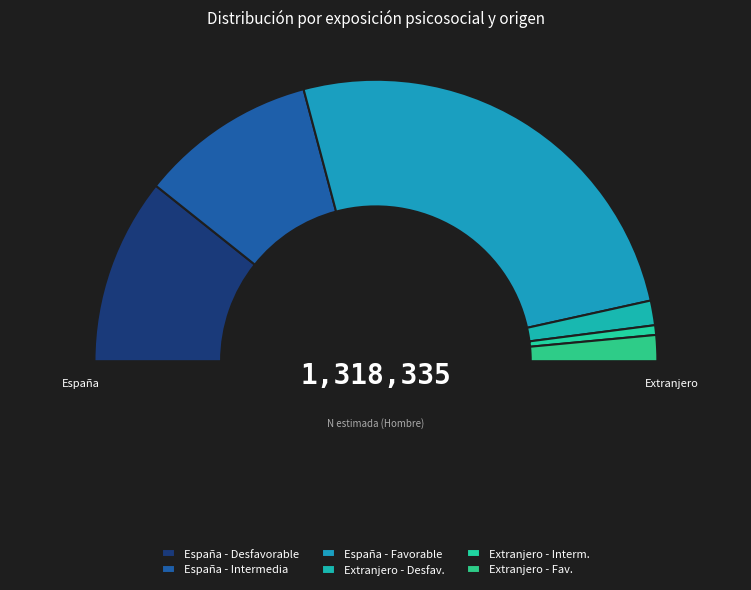

Is there a majority slice in this chart?

No